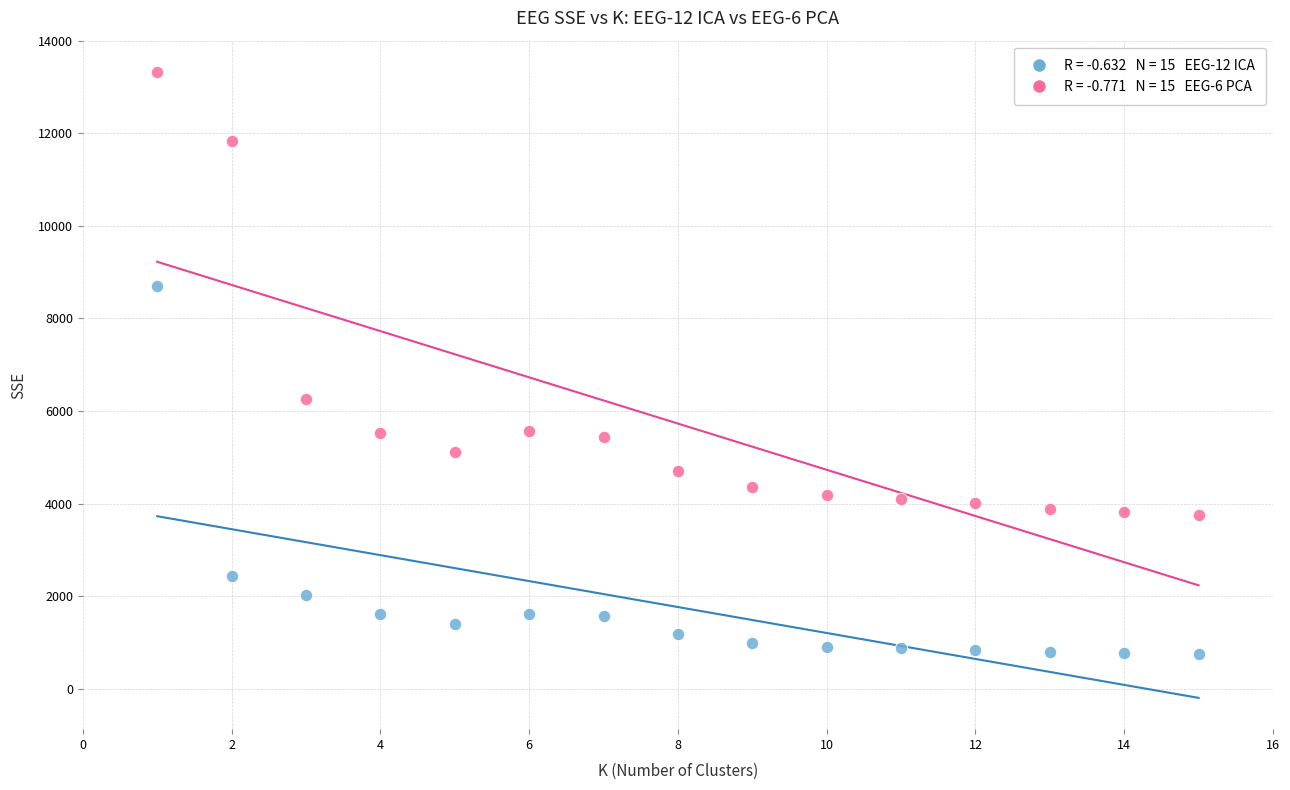

Across all data points, what is the range of Y values (max minus min)?

12579.1